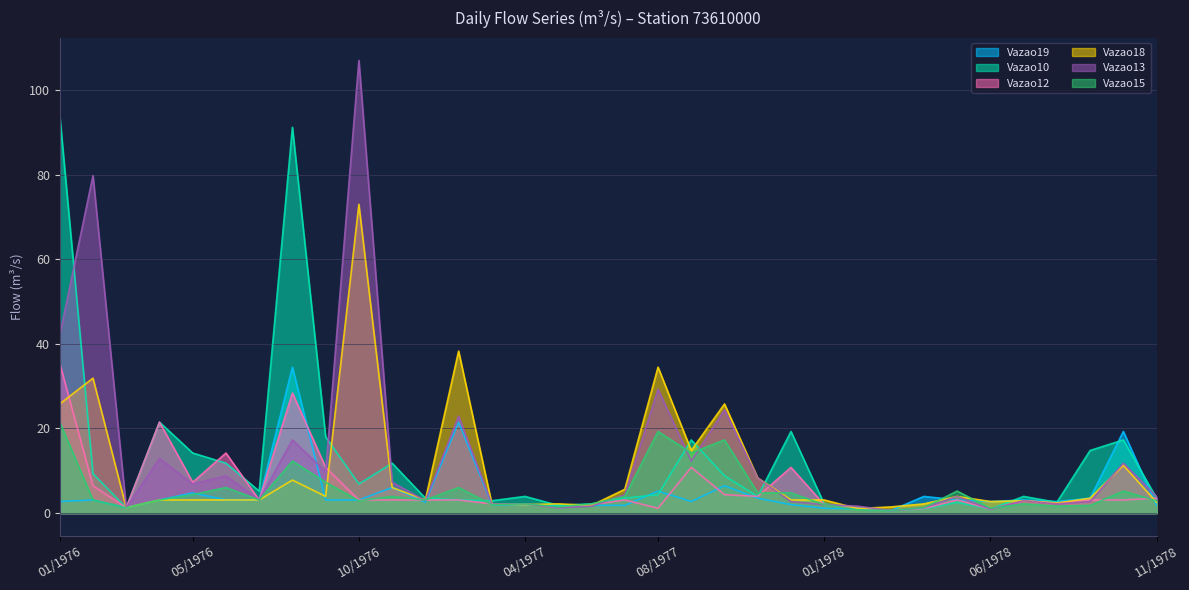

What position from the left is 08/1976?

8